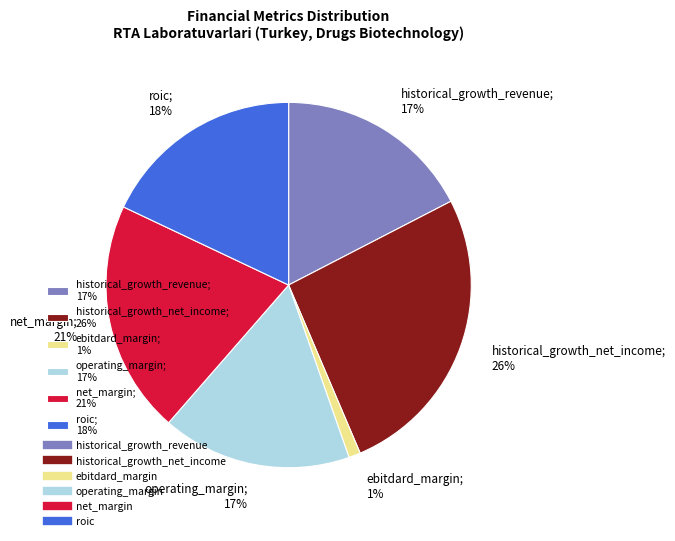

What percentage is the operating_margin slice, to the nearest percent?

17%